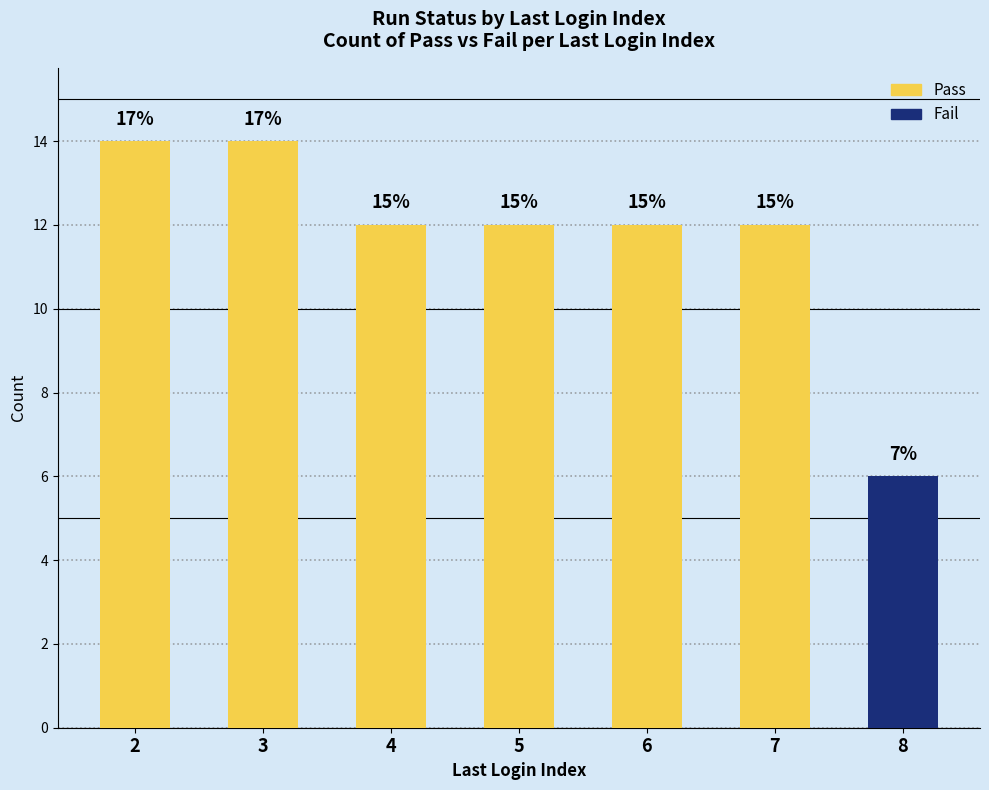

Reading left to right, transcribe all the data shown in this chart.

Pass: 14	14	12	12	12	12	0
Fail: 0	0	0	0	0	0	6